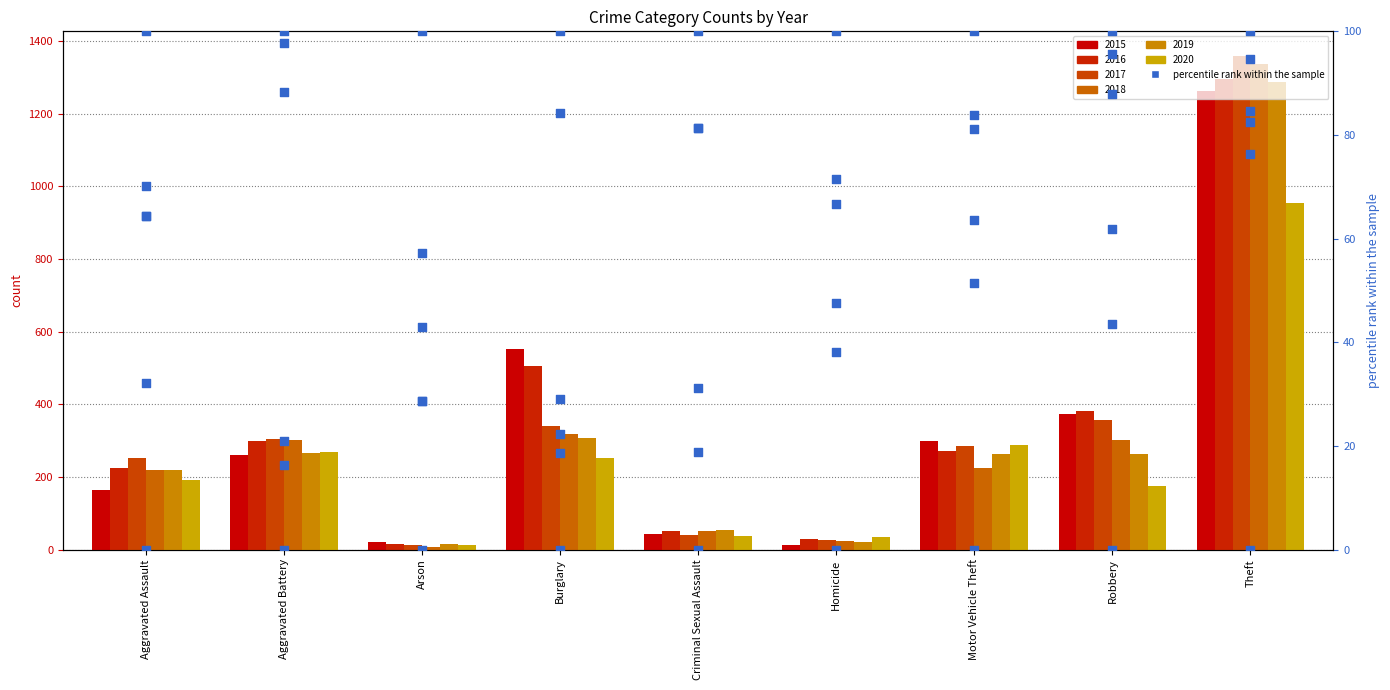

At which category is the sum across all series the highest?

Theft